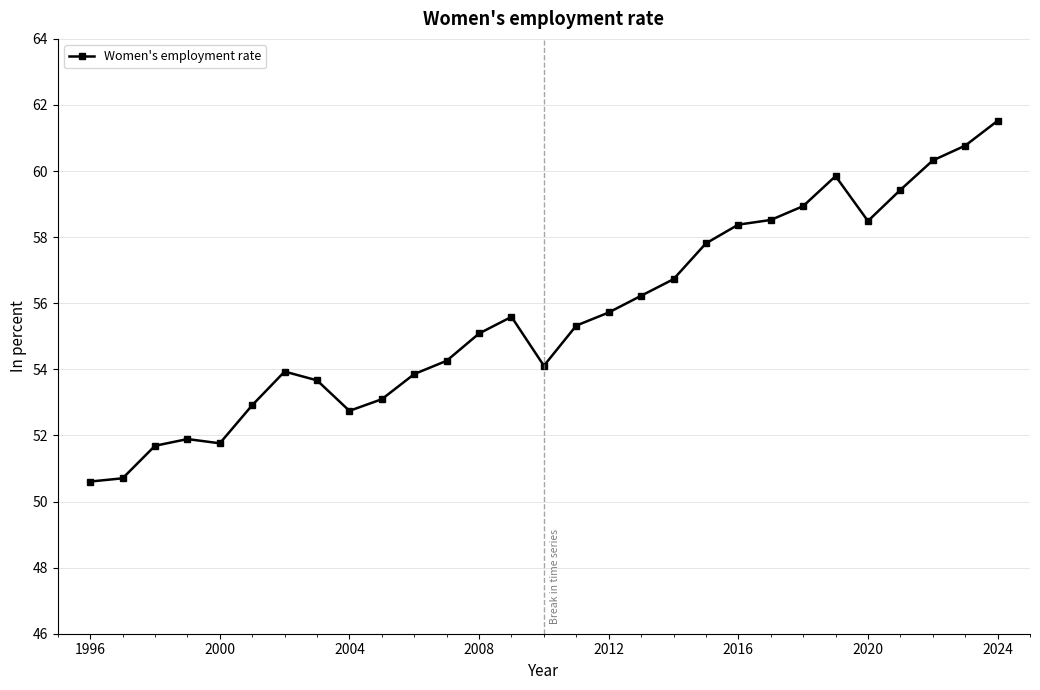

What is the value of the 22nd point from the left?

58.5